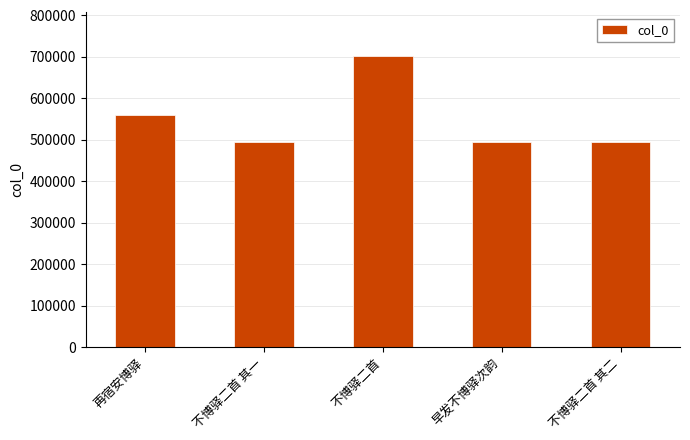

Which label corresponds to the largest value in the chart?

不博驿二首